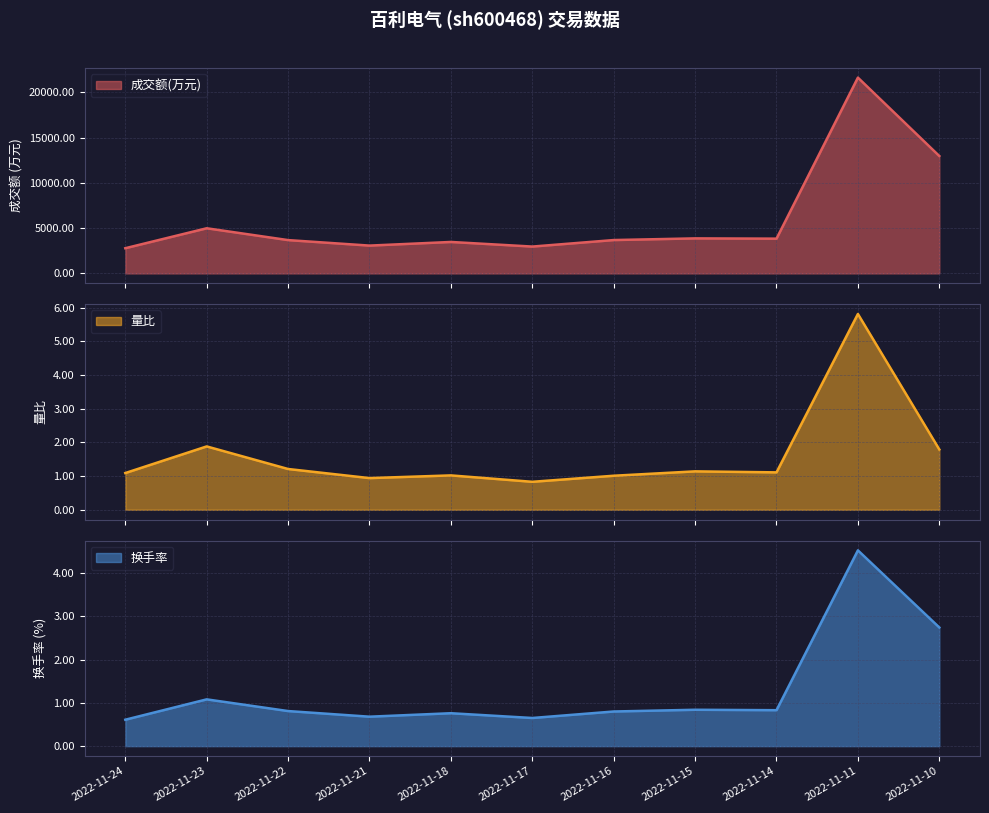

At which category is the sum across all series the highest?

2022-11-11